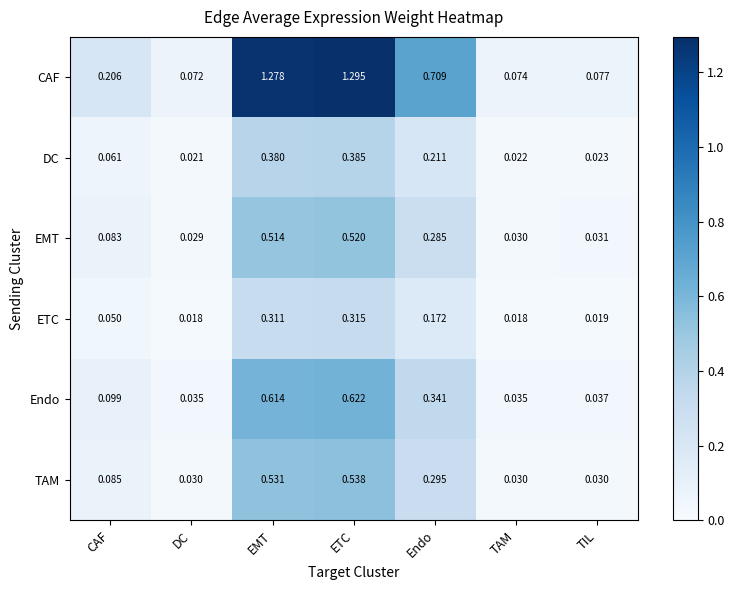

Which series has the widest spread of values?

CAF